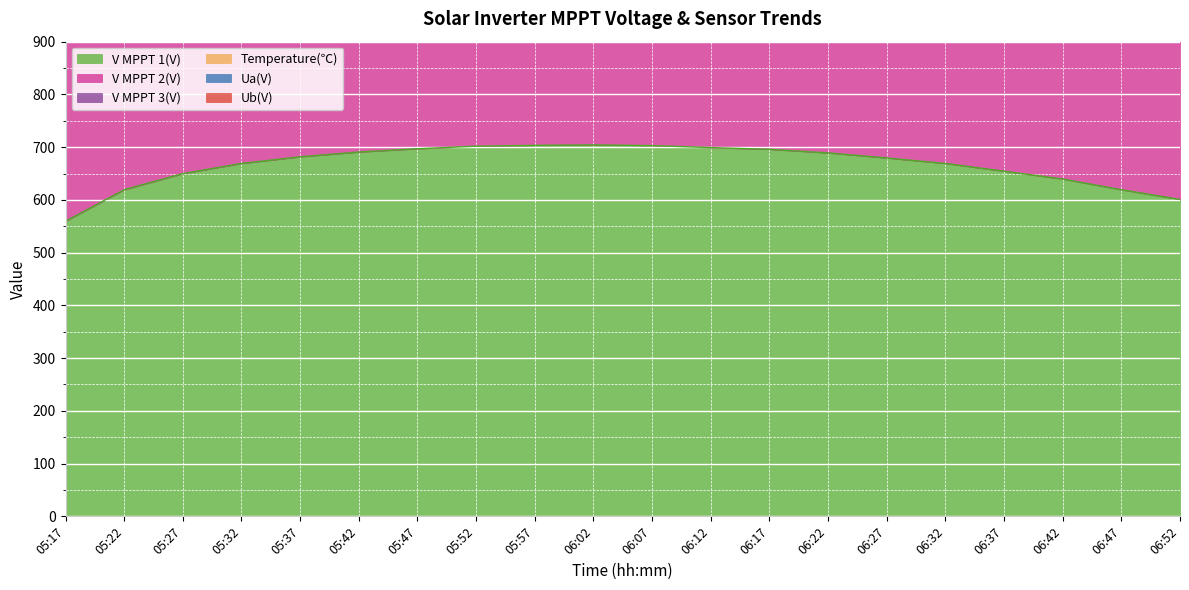

True or false: V MPPT 2(V) and V MPPT 1(V) cross at least once.

False